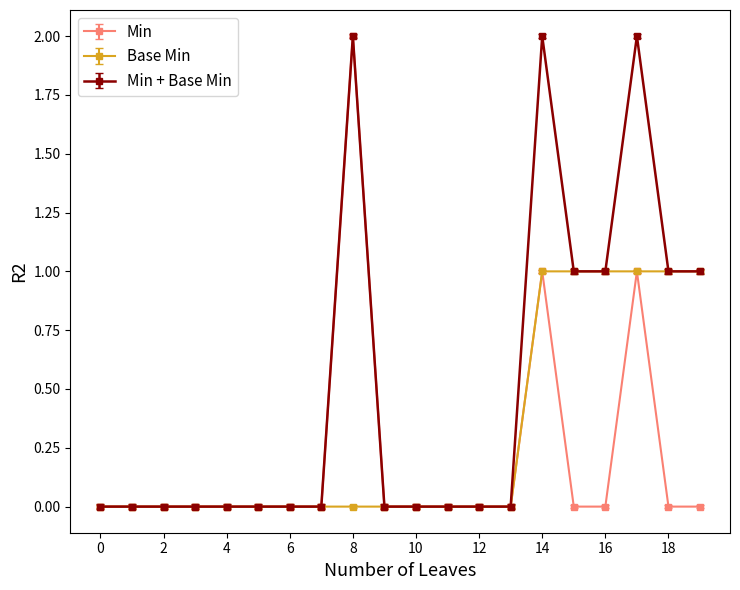

True or false: Base Min has a value of -1 at 8.

False